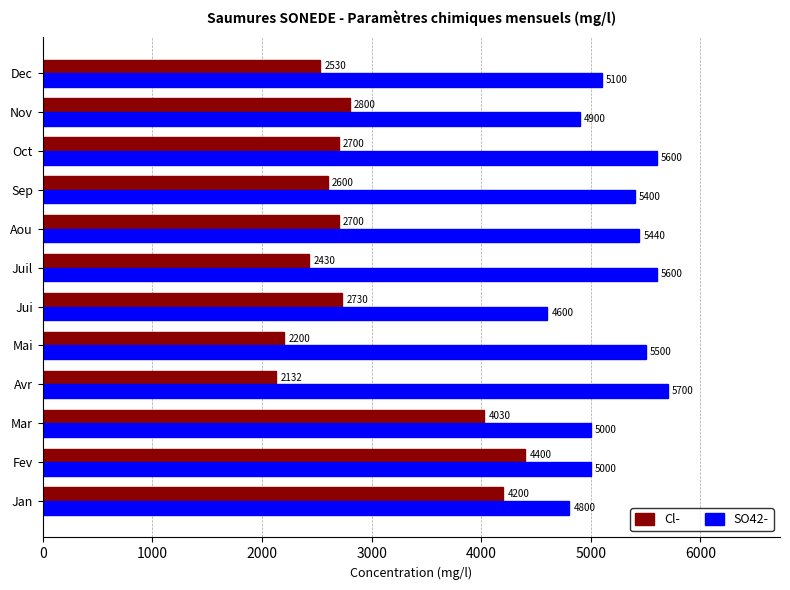

What is the minimum value for Cl-?

2132